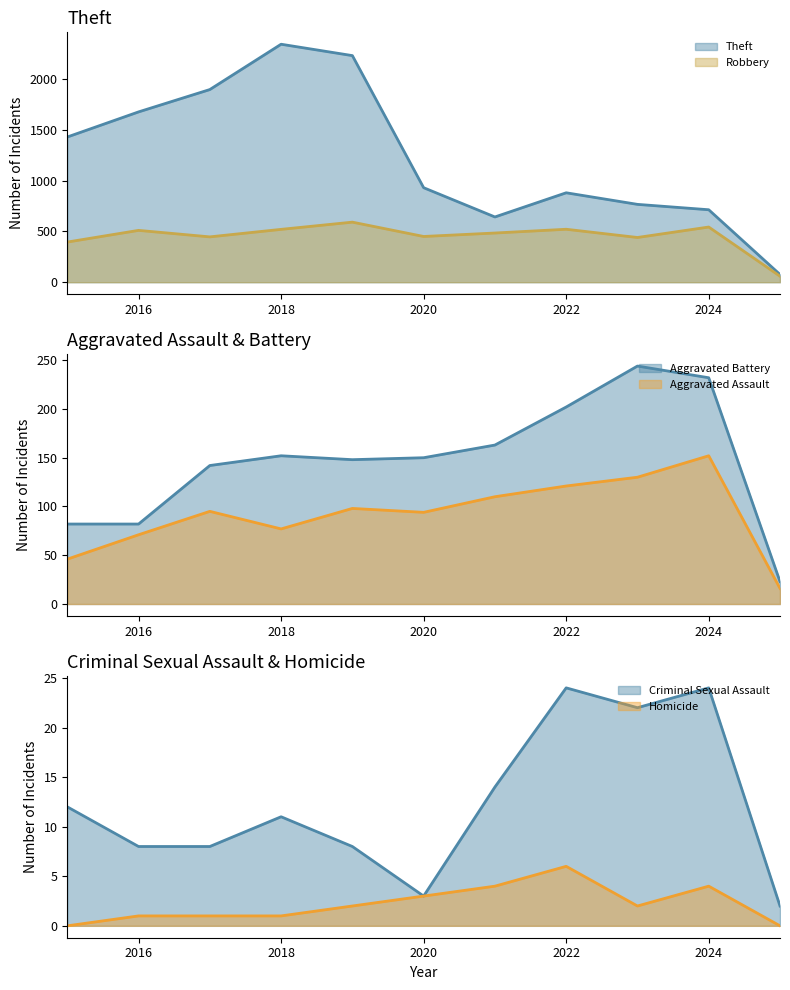

How many series are shown in this chart?

6